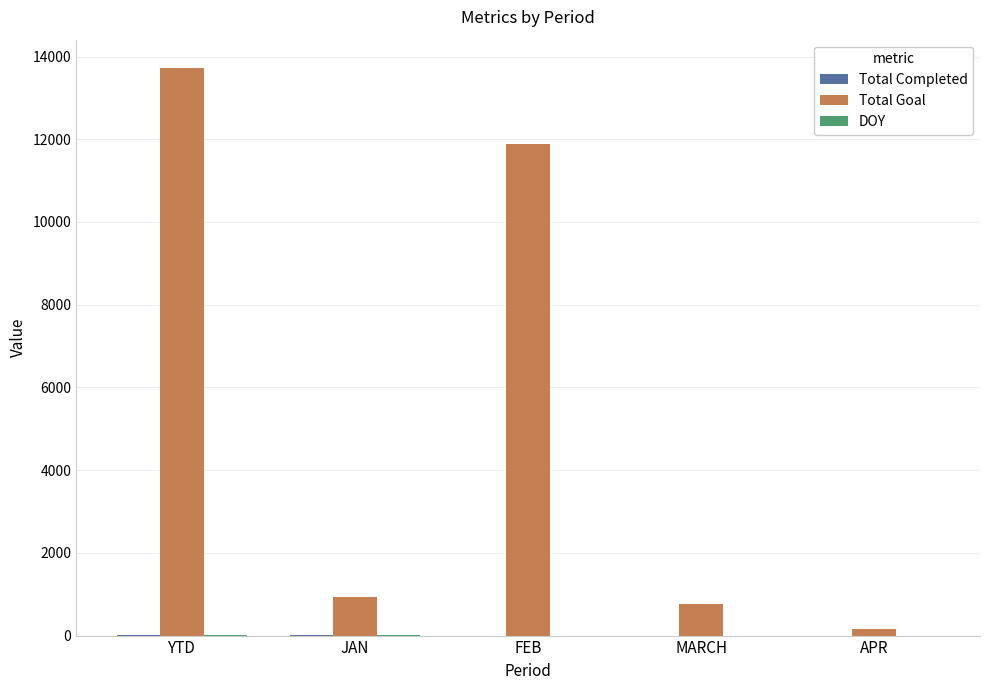

What is the maximum value shown in the chart?

13721